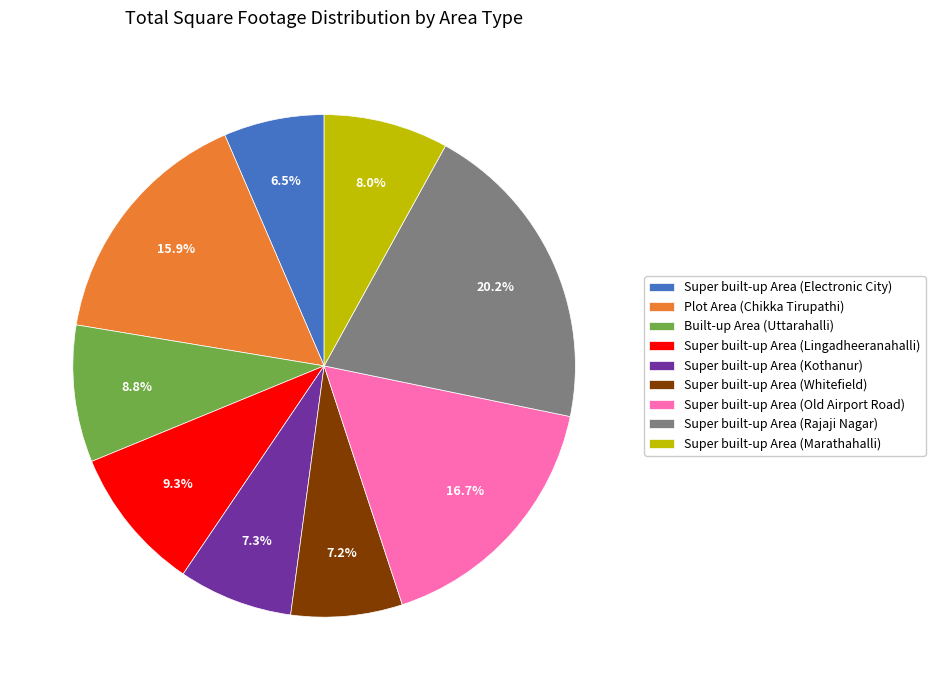

Approximately how many times larger is the value at Super built-up Area (Lingadheeranahalli) compared to Super built-up Area (Electronic City)?

1.4